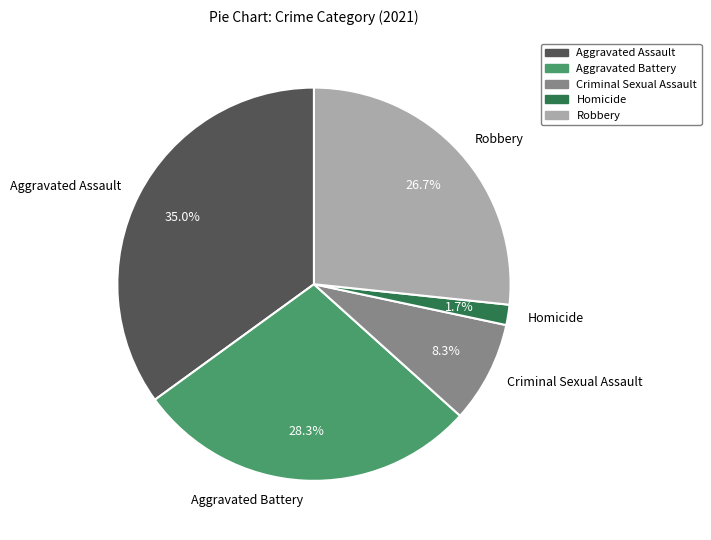

Does Homicide represent more than half of the total?

No